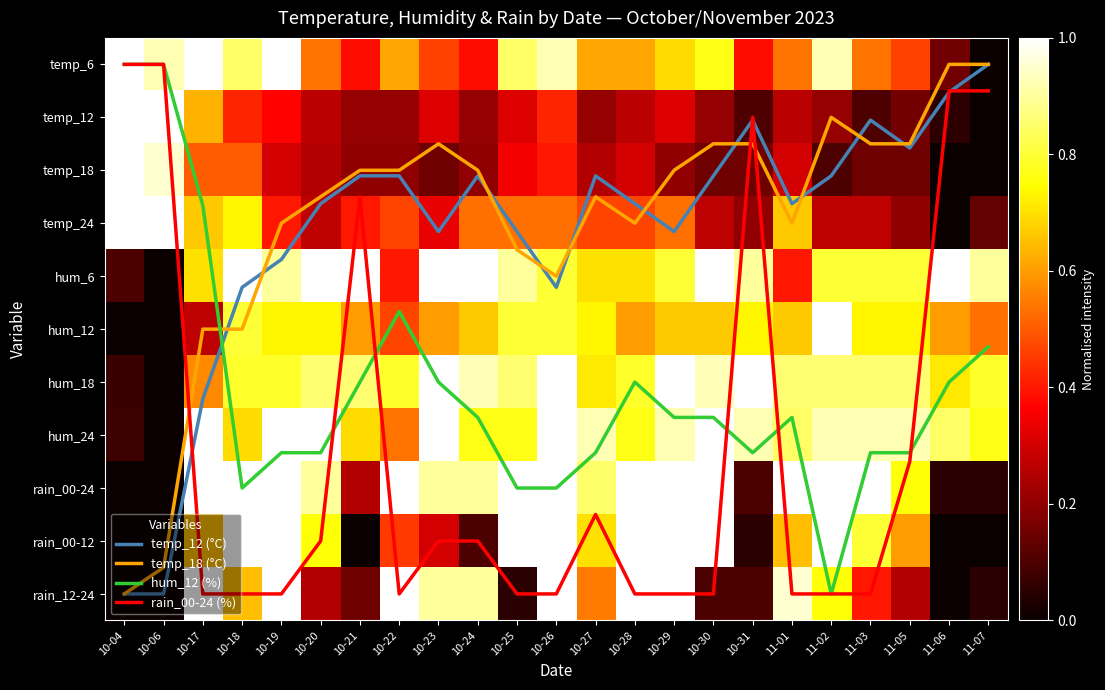

Is it true that hum_18 equals 1.4 at 10-21?

False